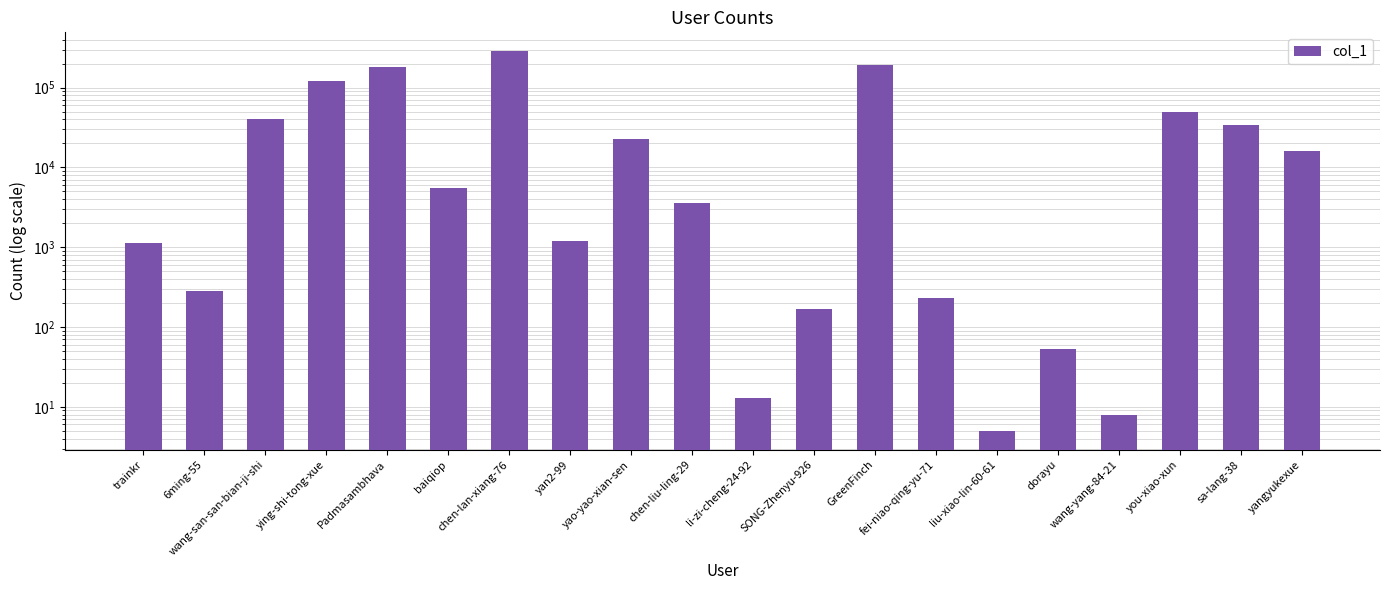

Which label corresponds to the smallest value in the chart?

liu-xiao-lin-60-61